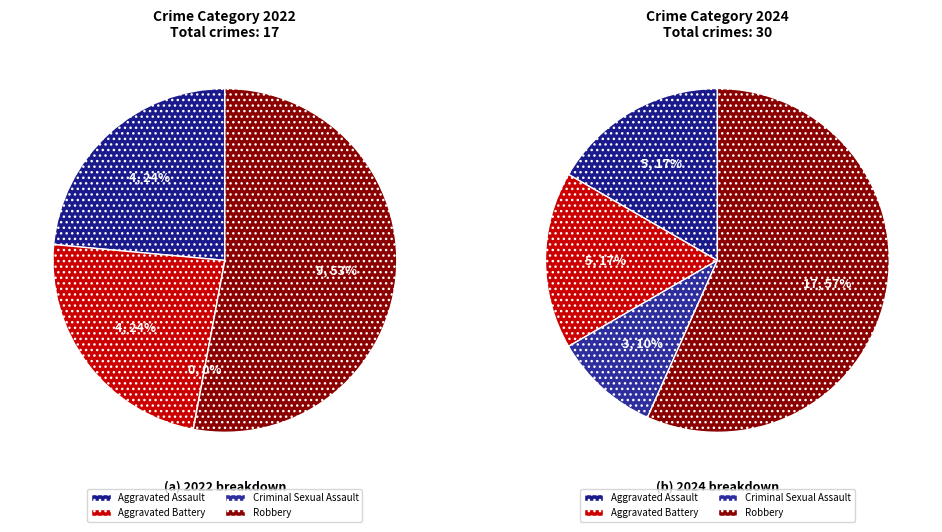

Which has a higher value, Aggravated Assault or Robbery?

Robbery